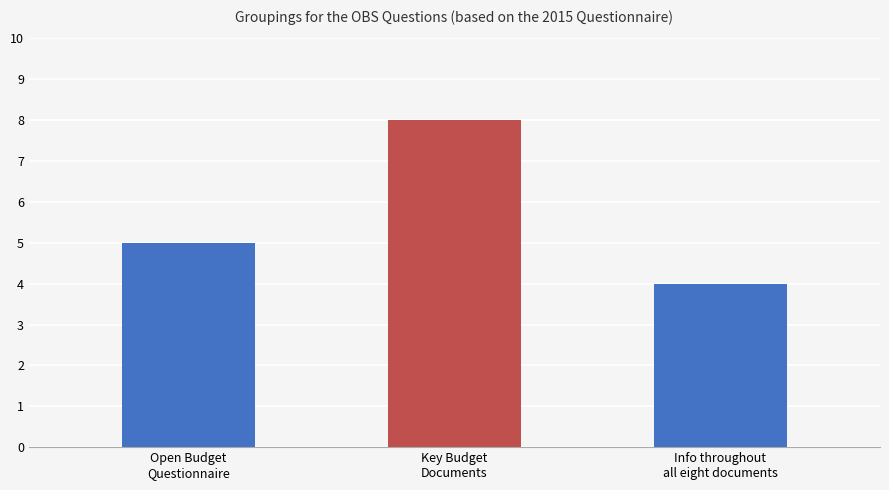

How many distinct data groups are displayed?

1